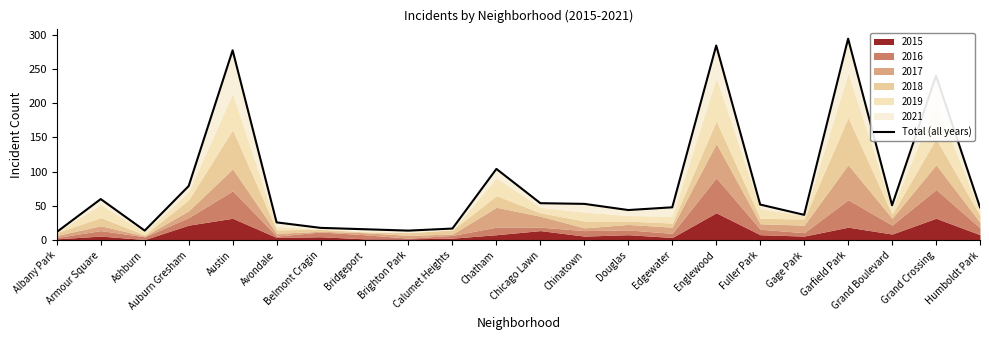

How many interior local valleys (lower than both neighbors) does the data have?

5